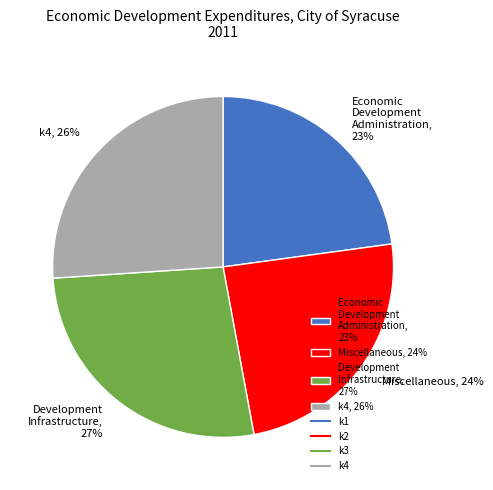

To the nearest percent, what portion does Development Infrastructure, 27% represent?

27%